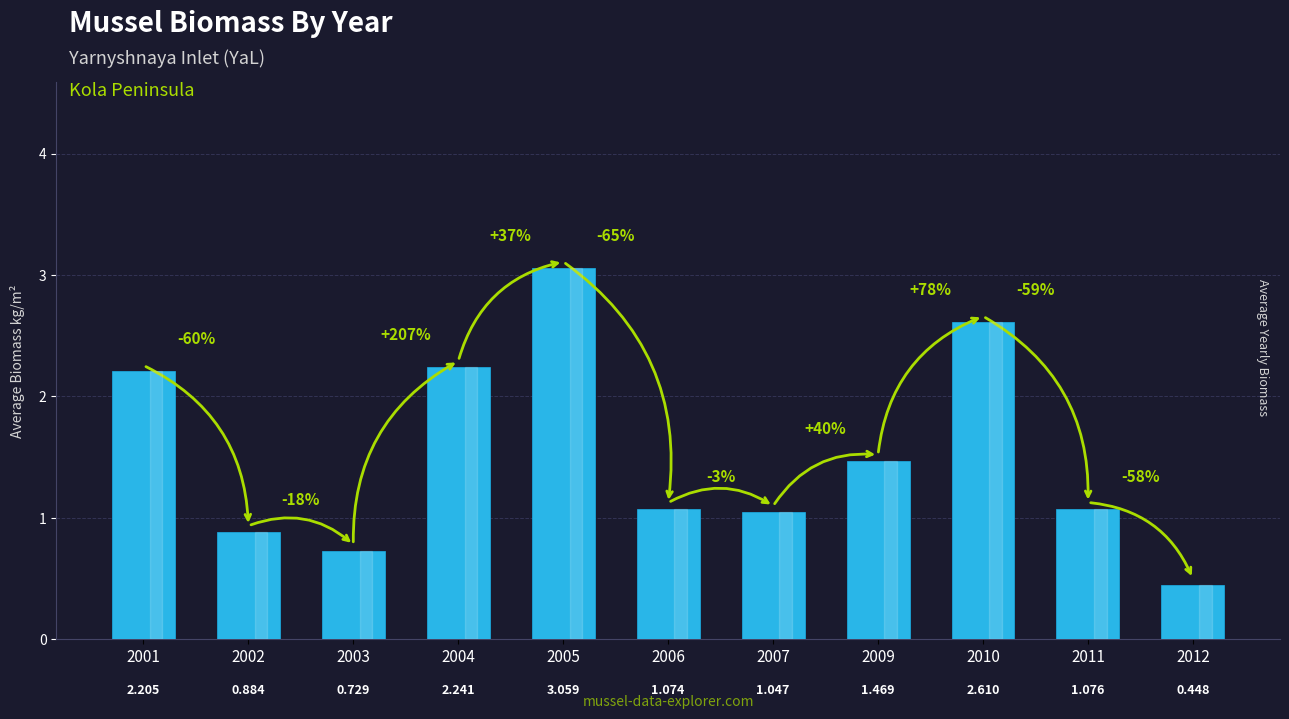

Rank the categories by value from lowest to highest.

2012, 2003, 2002, 2007, 2006, 2011, 2009, 2001, 2004, 2010, 2005